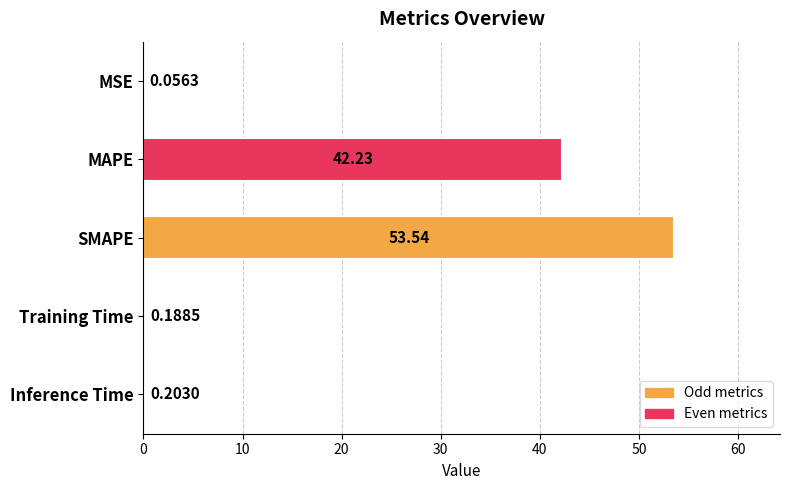

Which label corresponds to the largest value in the chart?

SMAPE